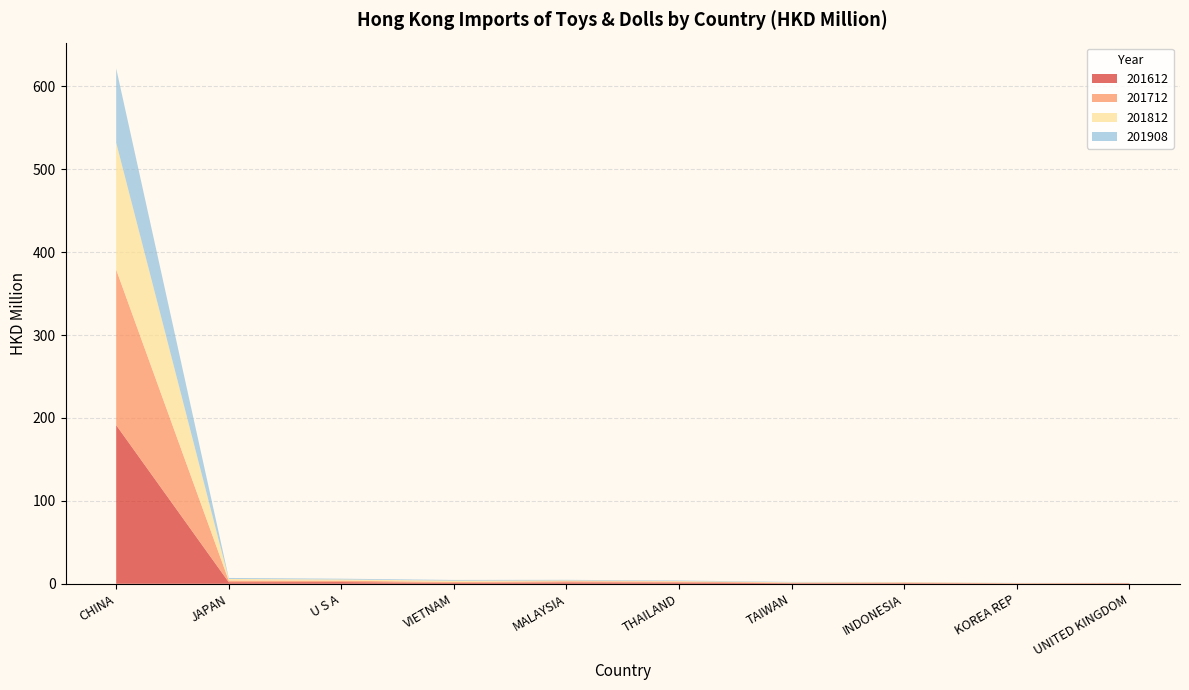

Reading left to right, transcribe all the data shown in this chart.

201612: CHINA=191.4	JAPAN=1.9	U S A=2.1	VIETNAM=1.0	MALAYSIA=1.7	THAILAND=1.5	TAIWAN=0.7	INDONESIA=0.7	KOREA REP=0.3	UNITED KINGDOM=0.5
201712: CHINA=187.5	JAPAN=2.0	U S A=1.7	VIETNAM=1.2	MALAYSIA=1.4	THAILAND=1.2	TAIWAN=0.6	INDONESIA=0.8	KOREA REP=0.3	UNITED KINGDOM=0.2
201812: CHINA=153.1	JAPAN=1.9	U S A=1.4	VIETNAM=1.6	MALAYSIA=1.0	THAILAND=0.7	TAIWAN=0.6	INDONESIA=0.5	KOREA REP=0.3	UNITED KINGDOM=0.2
201908: CHINA=89.7	JAPAN=1.2	U S A=1.0	VIETNAM=0.9	MALAYSIA=0.7	THAILAND=0.6	TAIWAN=0.5	INDONESIA=0.2	KOREA REP=0.1	UNITED KINGDOM=0.1